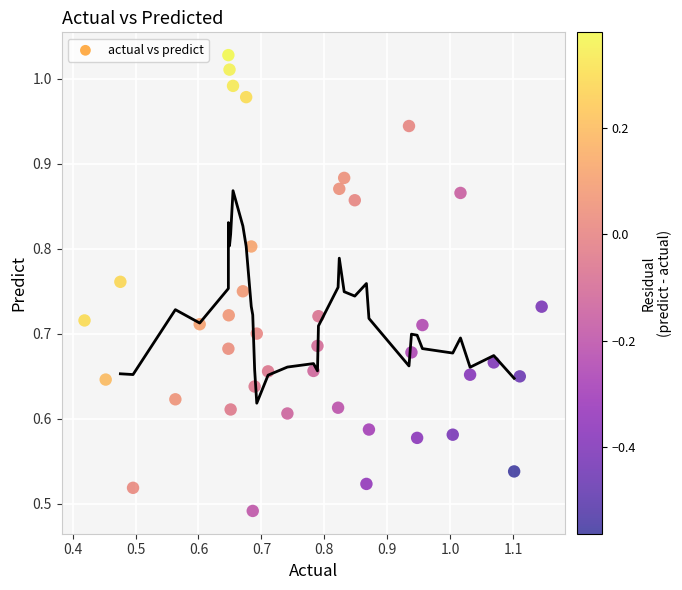

How many data points are displayed?

40